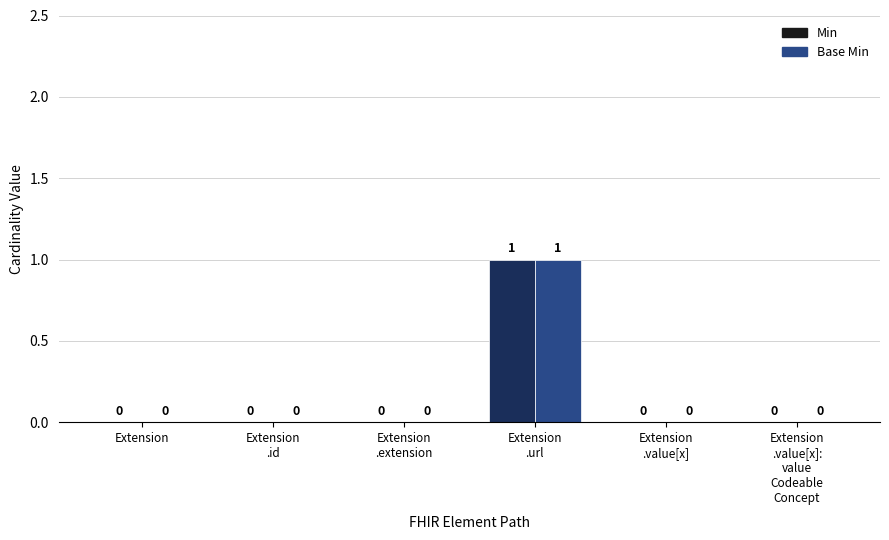

How many values in the Min series exceed 0?

1